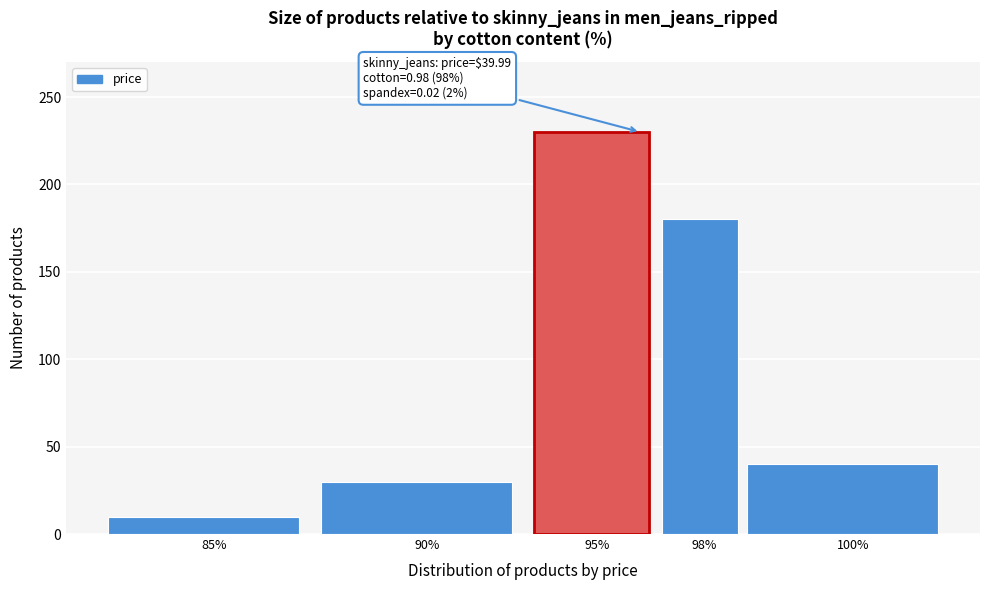

Reading right to left, transcribe all the data shown in this chart.

40	180	230	30	10